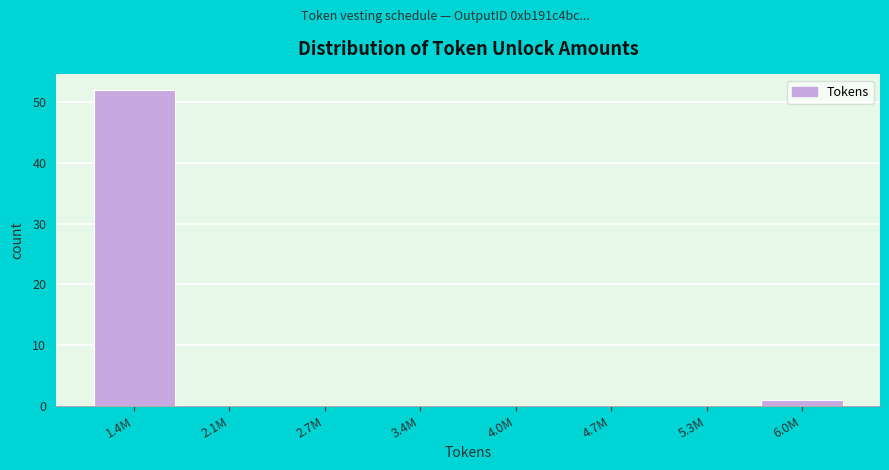

Reading right to left, list all the values displayed in this chart.

6.0M=1	5.3M=0	4.7M=0	4.0M=0	3.4M=0	2.7M=0	2.1M=0	1.4M=52